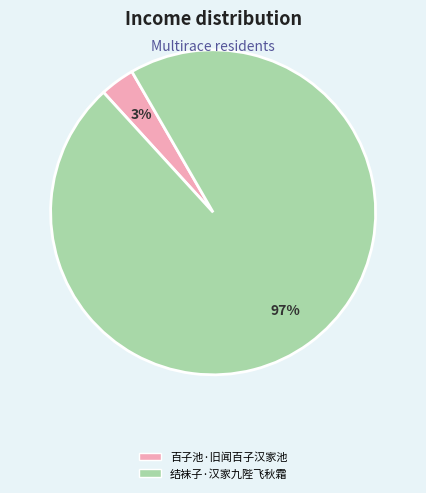

Which has a higher value, 结袜子·汉家九陛飞秋霜 or 百子池·旧闻百子汉家池?

结袜子·汉家九陛飞秋霜